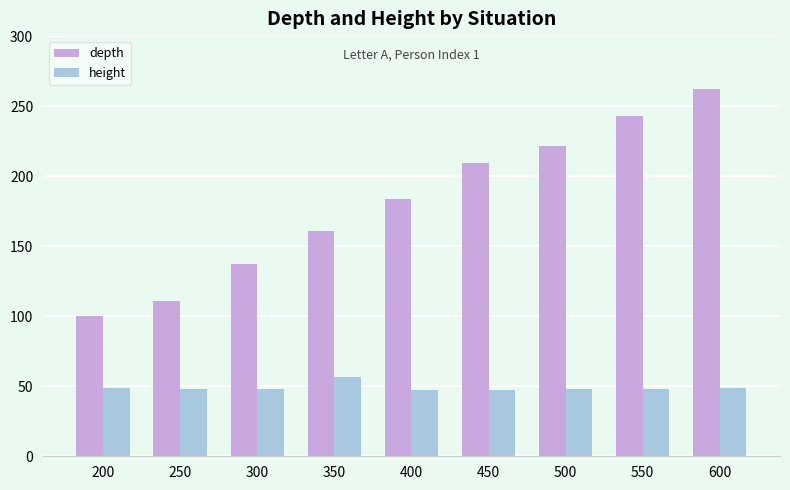

True or false: depth has a value of 340.0 at 450.

False